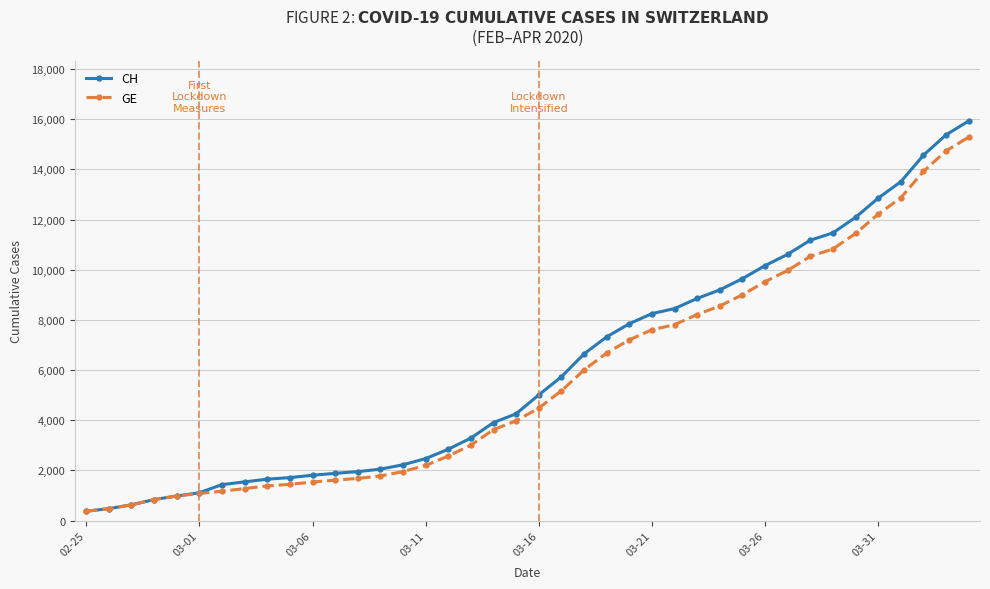

What is the value of the GE point at the 23rd from the left?

6002